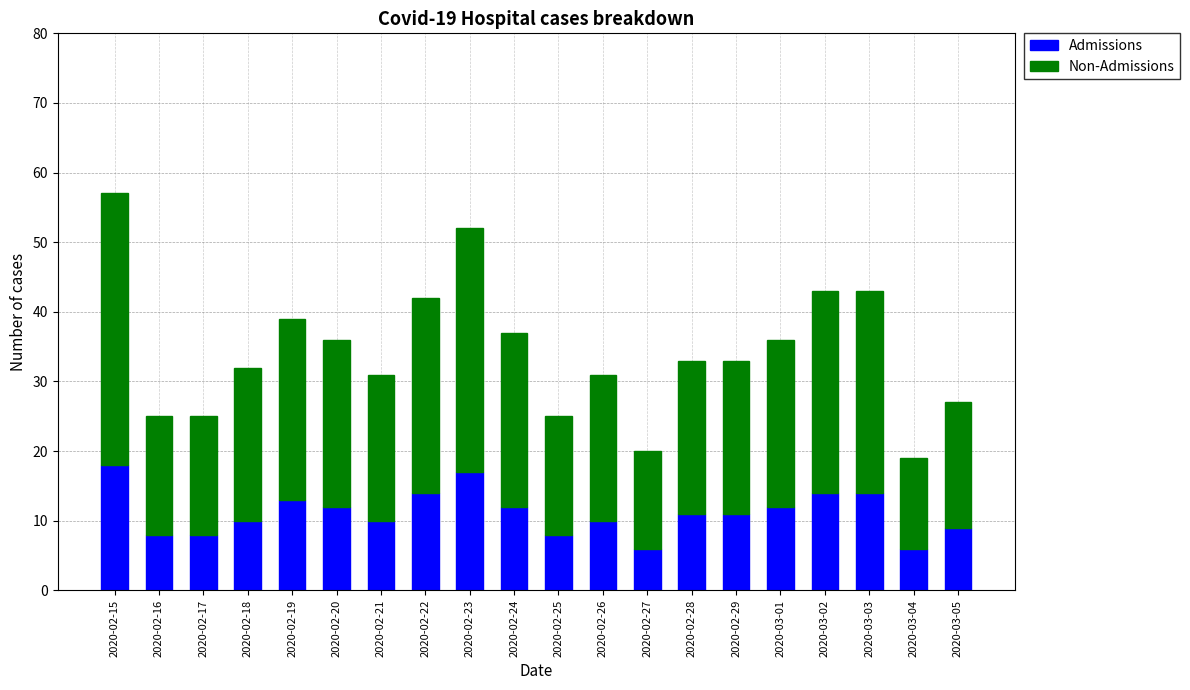

At which category is the sum across all series the highest?

2020-02-15